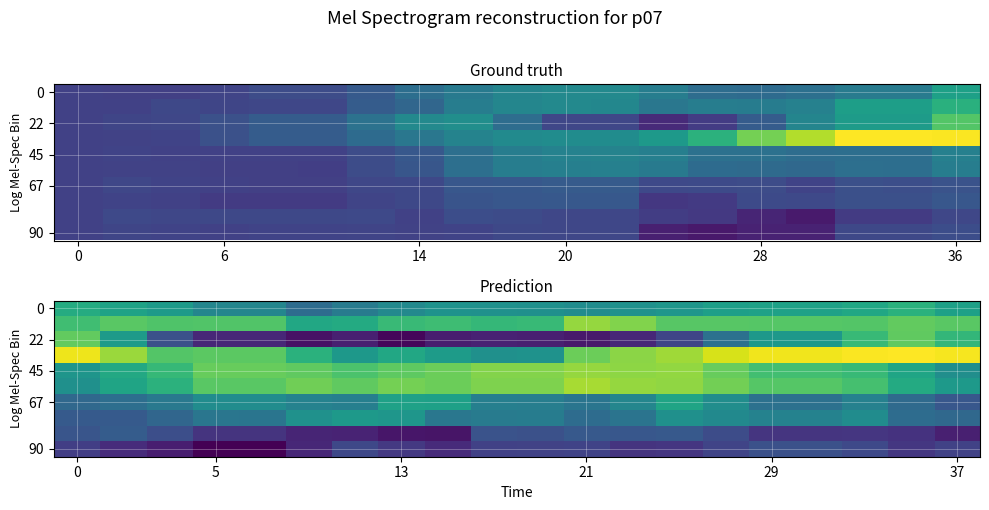

The value of 45 at 29 is 0.4. True or false?

False